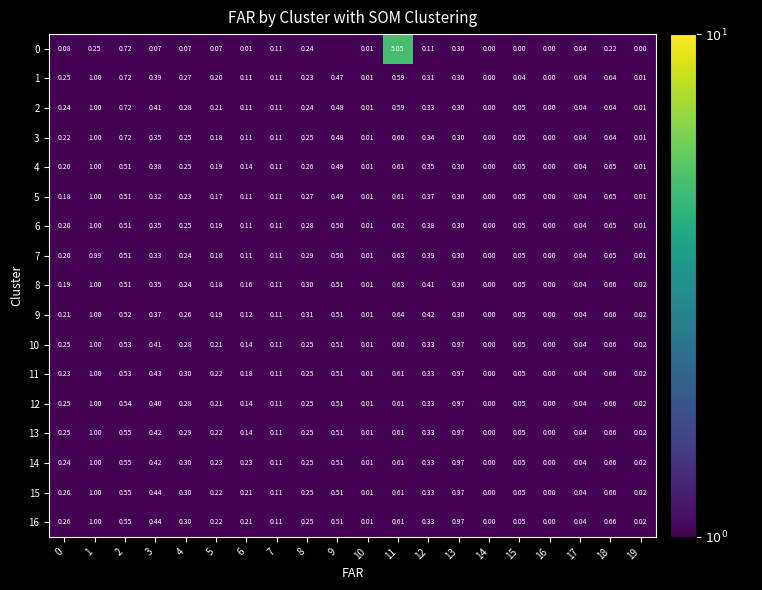

How many values in the 6 series exceed 0?

18